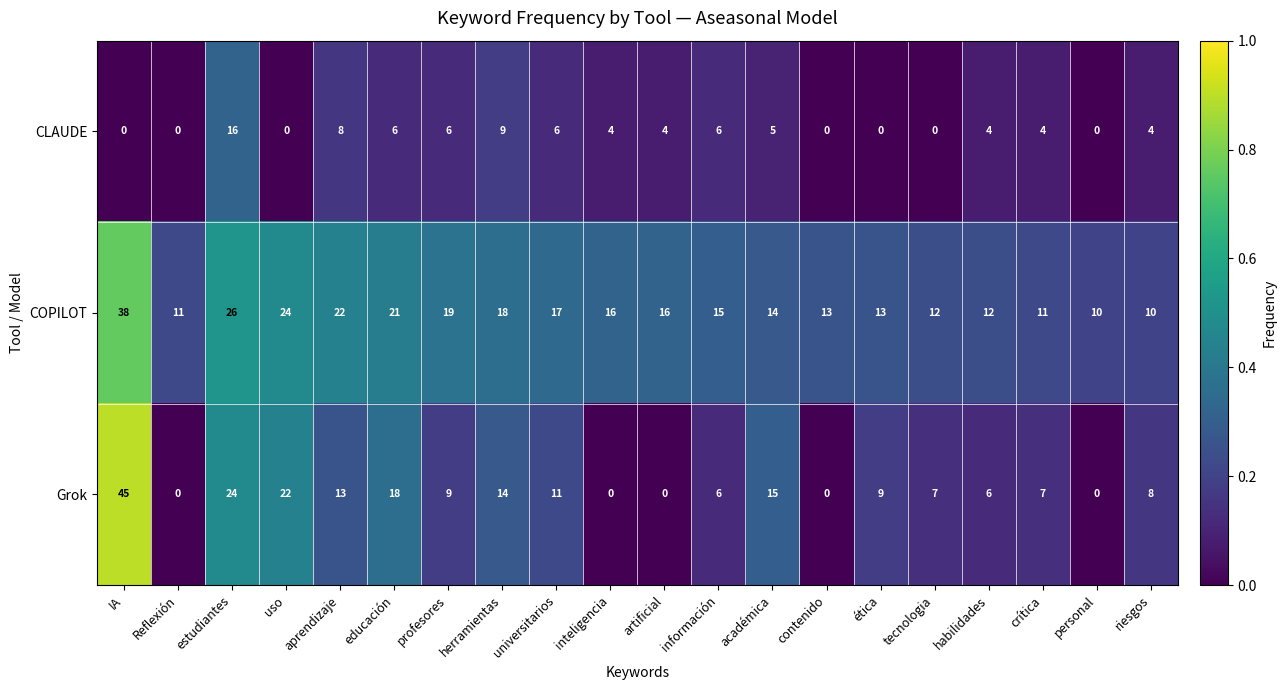

Which category has the highest value in the COPILOT series?

IA